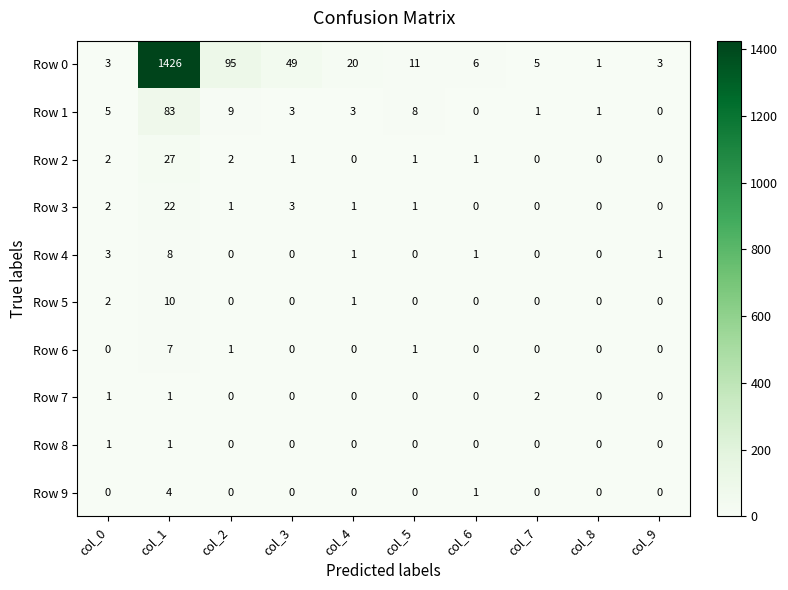

What is the difference between the maximum and minimum values in the Row 4 series?

8